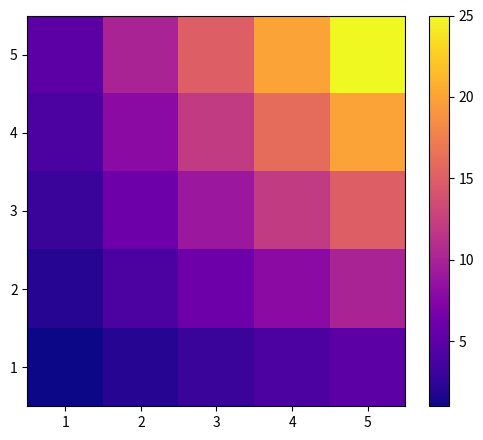

Is the value of 5 at 1 greater than the value of 4 at 1?

Yes